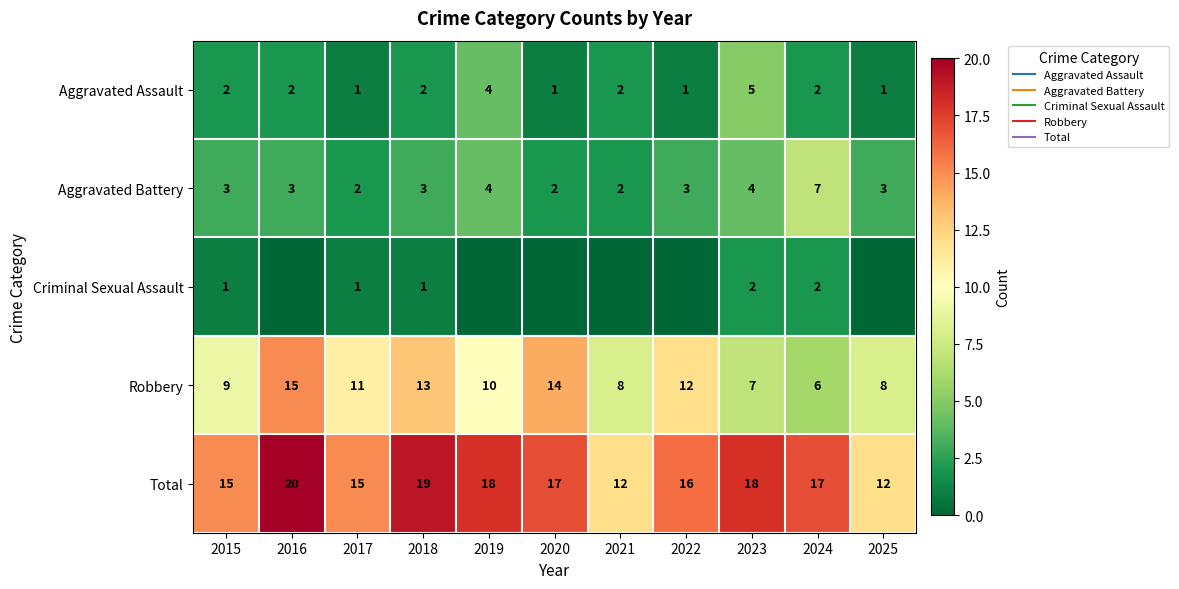

How many distinct data groups are displayed?

5